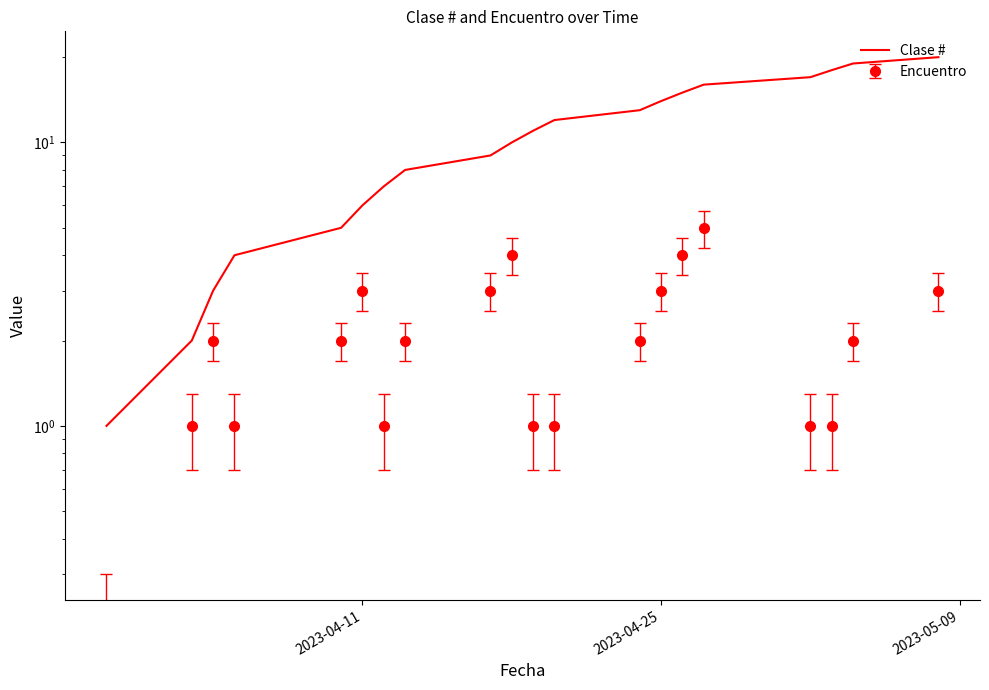

How many data points are less than 11?

10